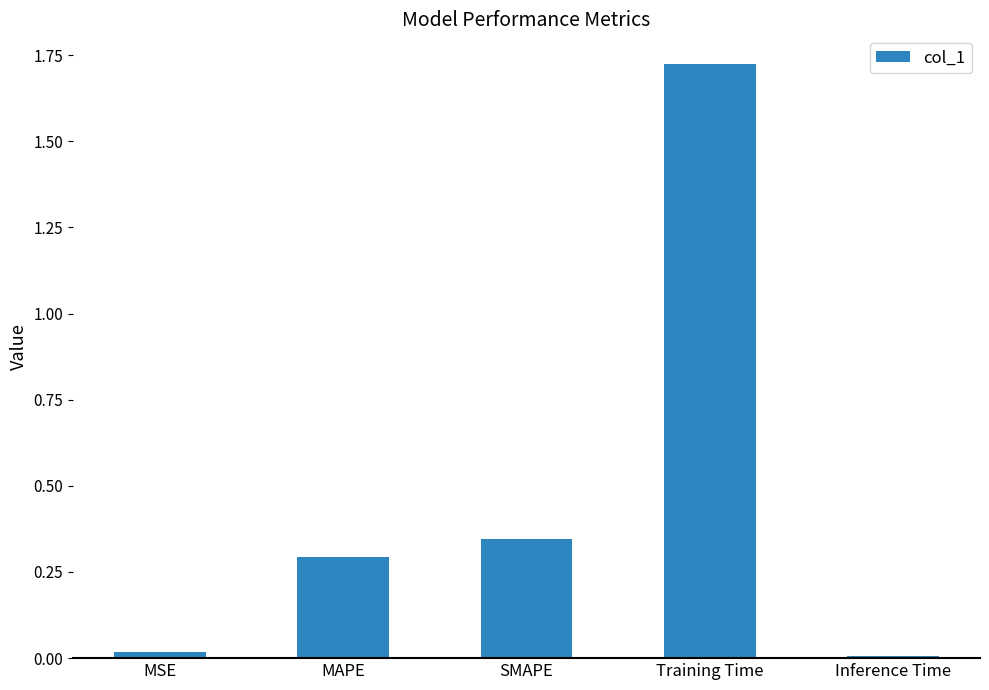

What is the label of the 4th bar from the right?

MAPE